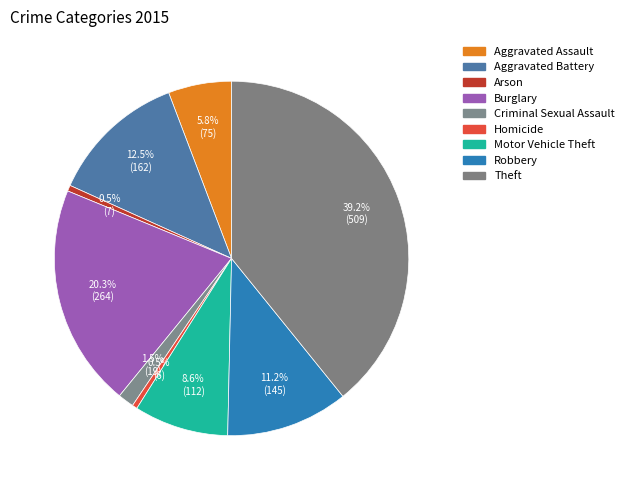

True or false: Criminal Sexual Assault accounts for 16% of the total.

False